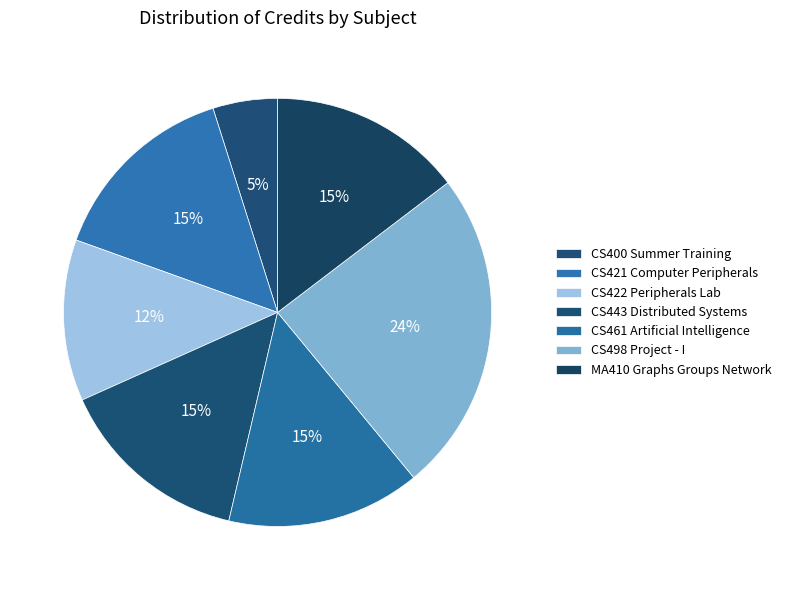

Which slice is the smallest?

CS400 Summer Training